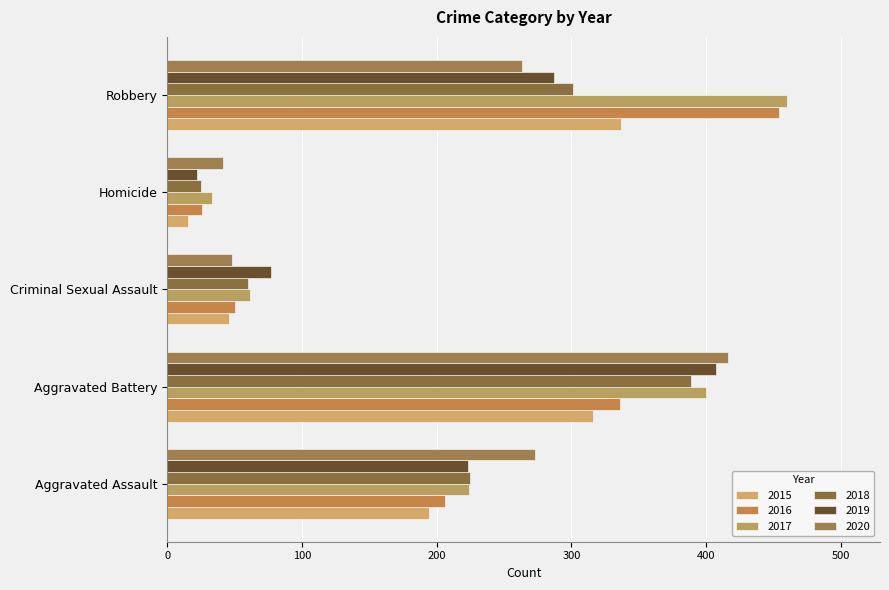

What is the sum of the 2016 values at Aggravated Battery and Robbery?

790